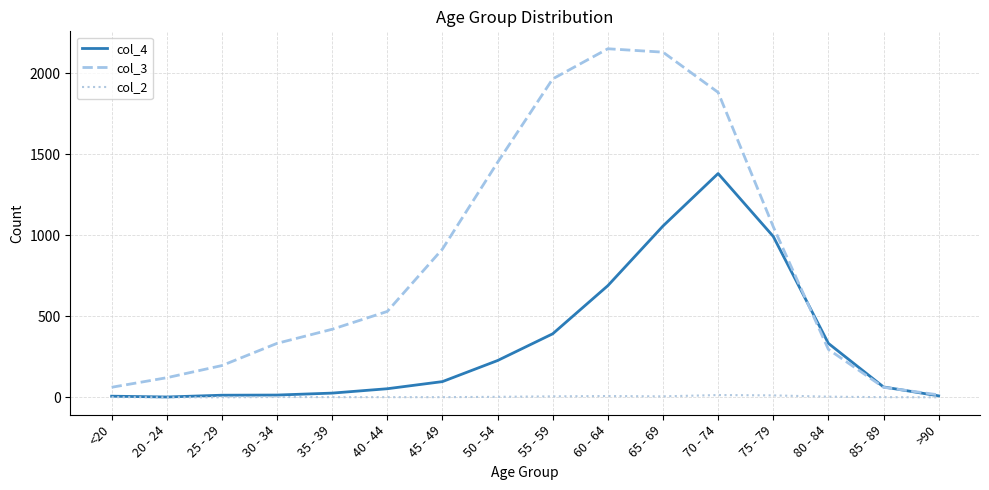

What are all the series names shown in the legend?

col_4, col_3, col_2